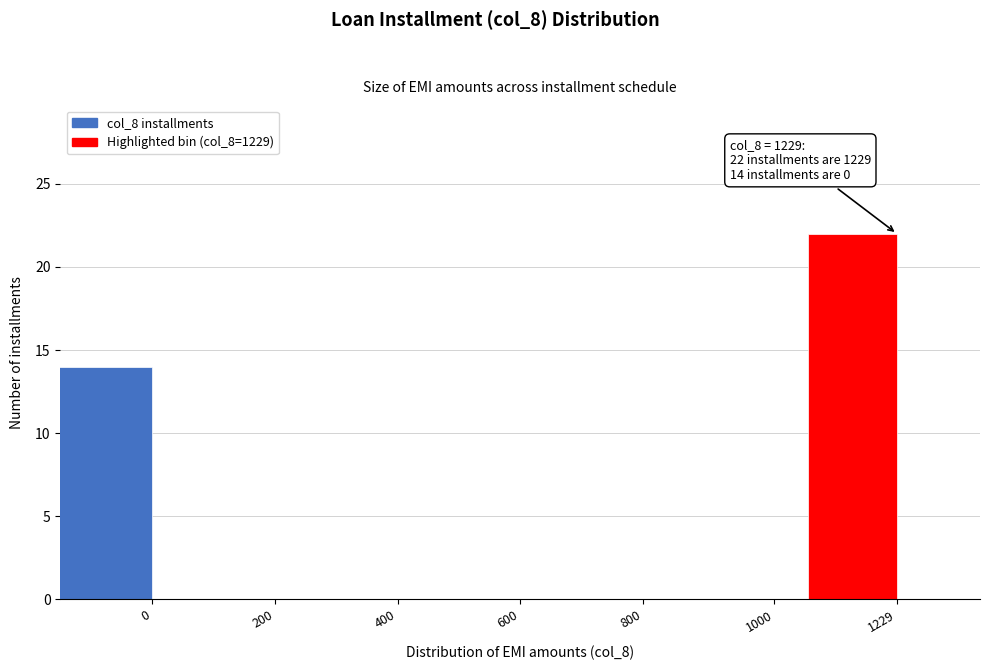

Reading left to right, list all the values displayed in this chart.

0=14	200=0	400=0	600=0	800=0	1000=0	1229=22